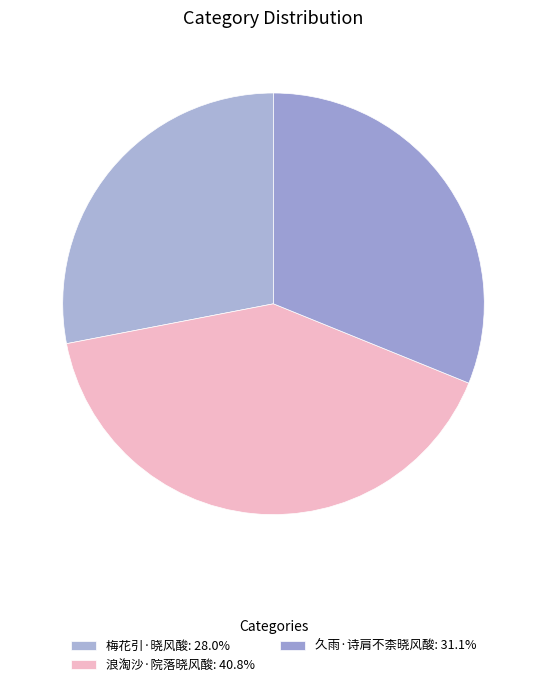

What percentage is NOT represented by 久雨·诗肩不柰晓风酸?

68.9%